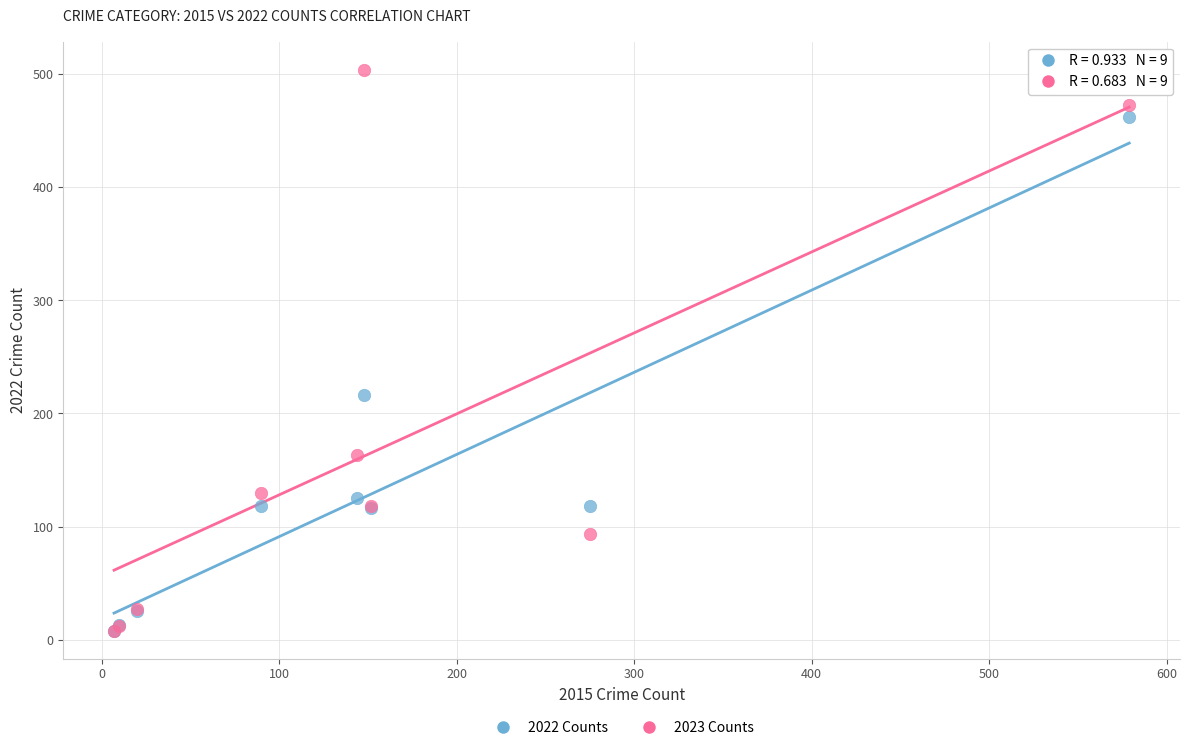

Across all series, what Y value is closest to 256?

216